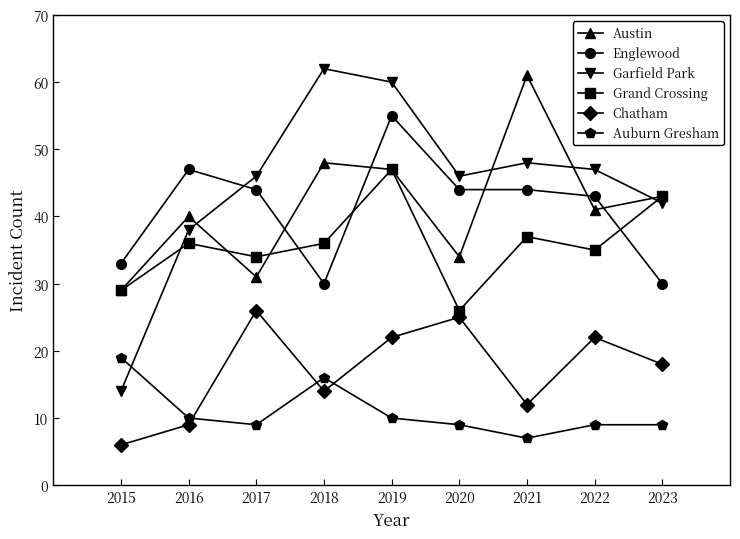

Where is Garfield Park nearest to the value 38?

2016